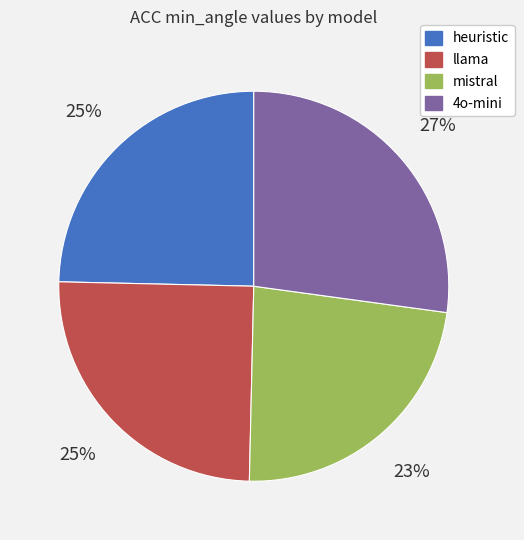

True or false: mistral accounts for 23% of the total.

True